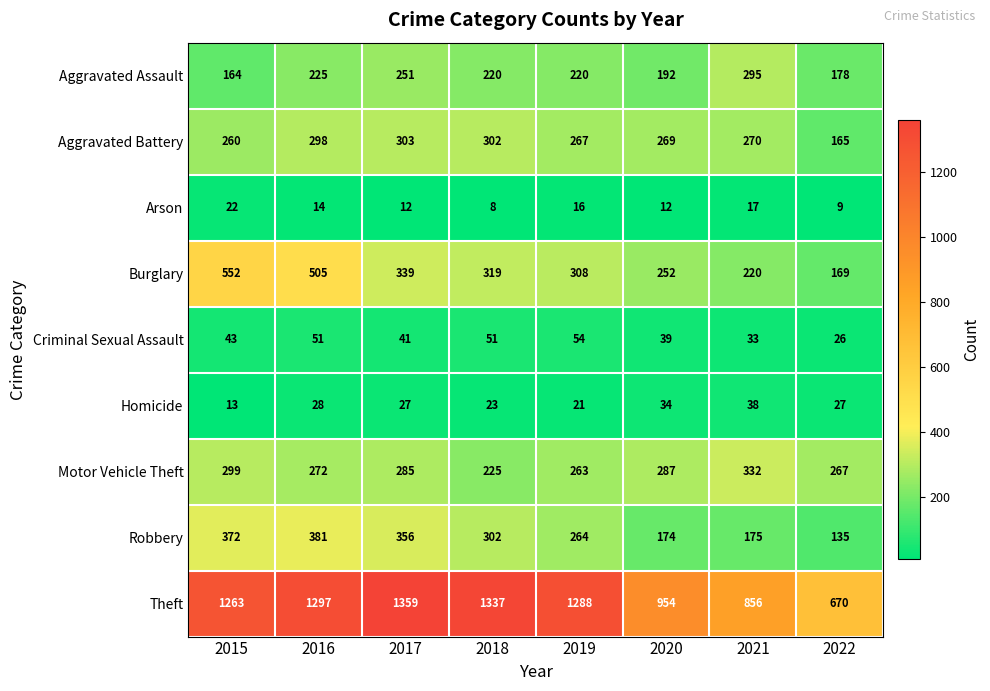

At which category is the sum across all series the highest?

2016